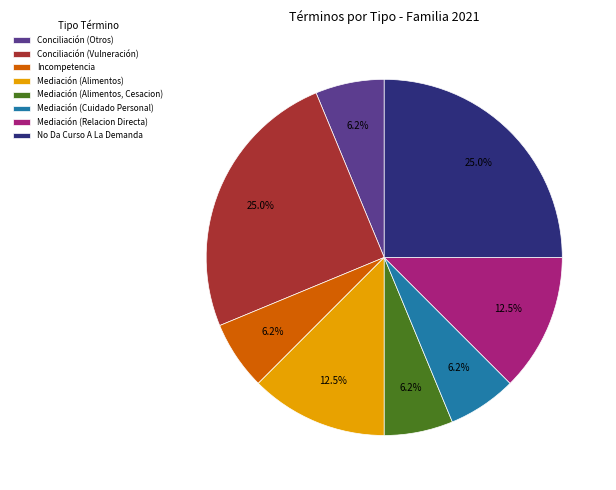

Is it true that Mediación (Alimentos, Cesacion) is 6% of the pie?

True